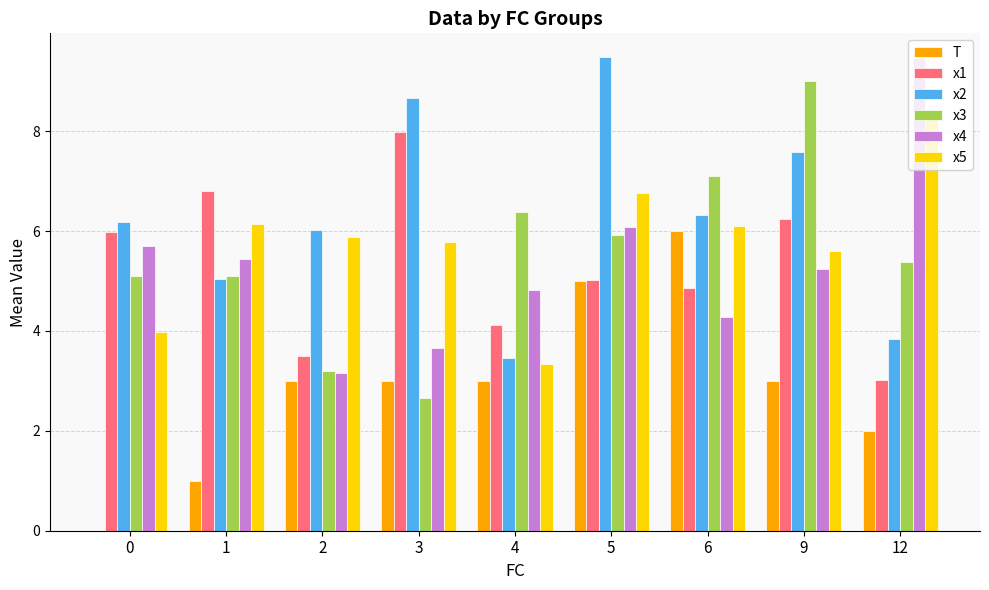

Reading left to right, list all the values displayed in this chart.

T: 0.0	1.0	3.0	3.0	3.0	5.0	6.0	3.0	2.0
x1: 6.0	6.8	3.5	8.0	4.1	5.0	4.9	6.2	3.0
x2: 6.2	5.0	6.0	8.7	3.5	9.5	6.3	7.6	3.8
x3: 5.1	5.1	3.2	2.7	6.4	5.9	7.1	9.0	5.4
x4: 5.7	5.4	3.1	3.7	4.8	6.1	4.3	5.2	9.5
x5: 4.0	6.1	5.9	5.8	3.3	6.8	6.1	5.6	8.3